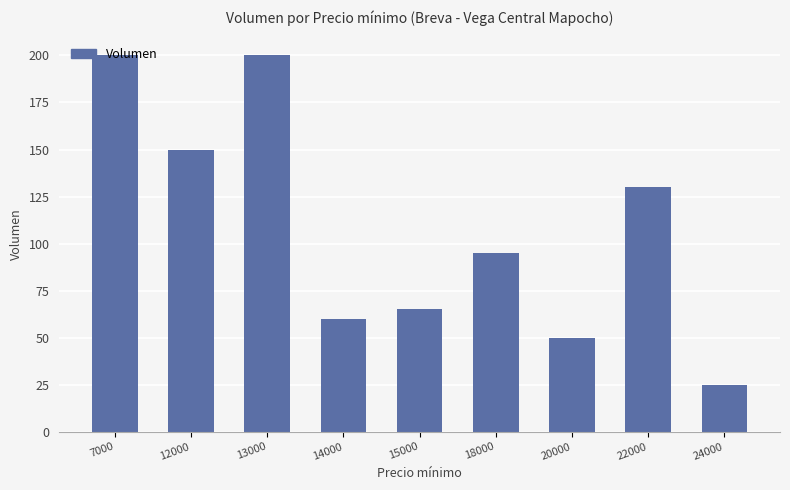

What is the value of the 2nd bar from the left?

150